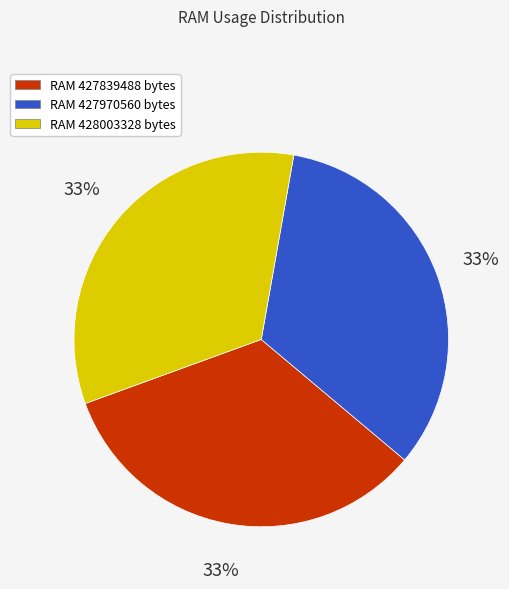

Is it true that RAM 427970560 bytes is 21% of the pie?

False